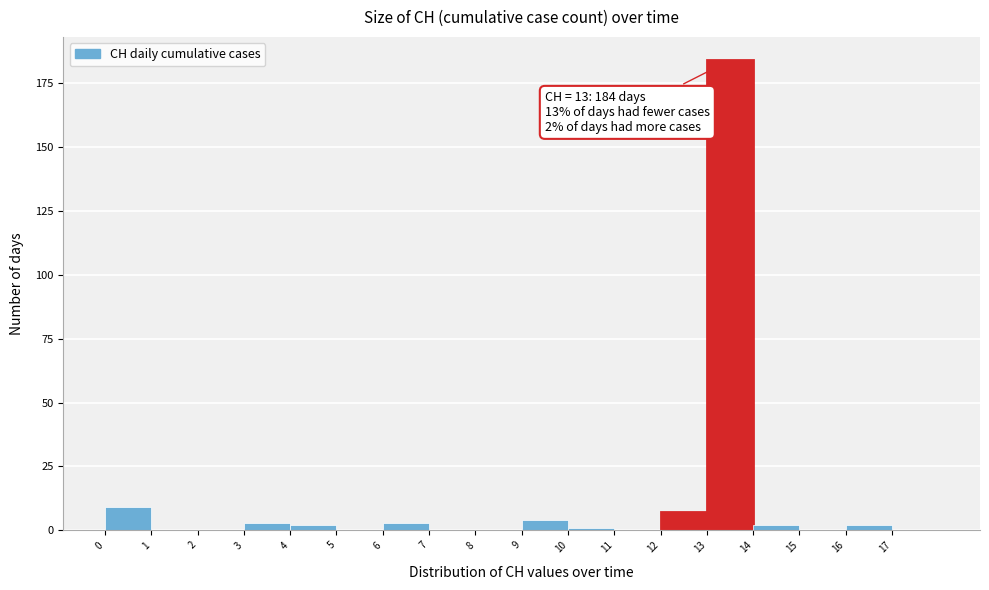

Which range on the x-axis has the tallest bar?

13 to 14